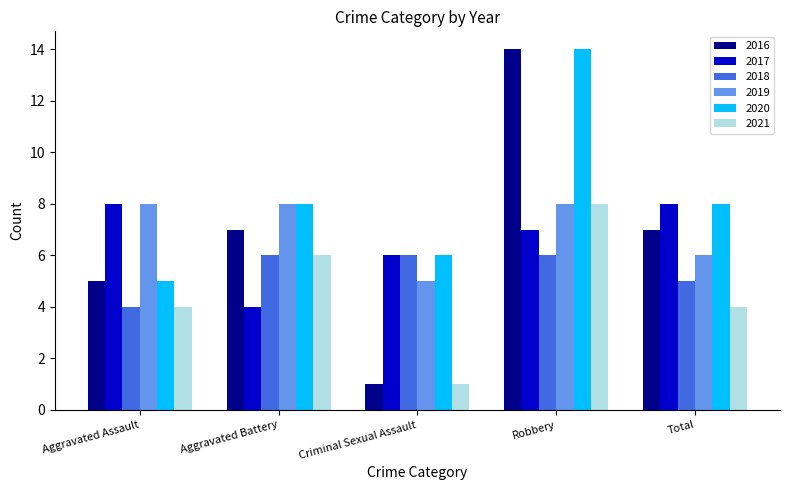

What is the value of the 2016 bar at the 1st from the left?

5